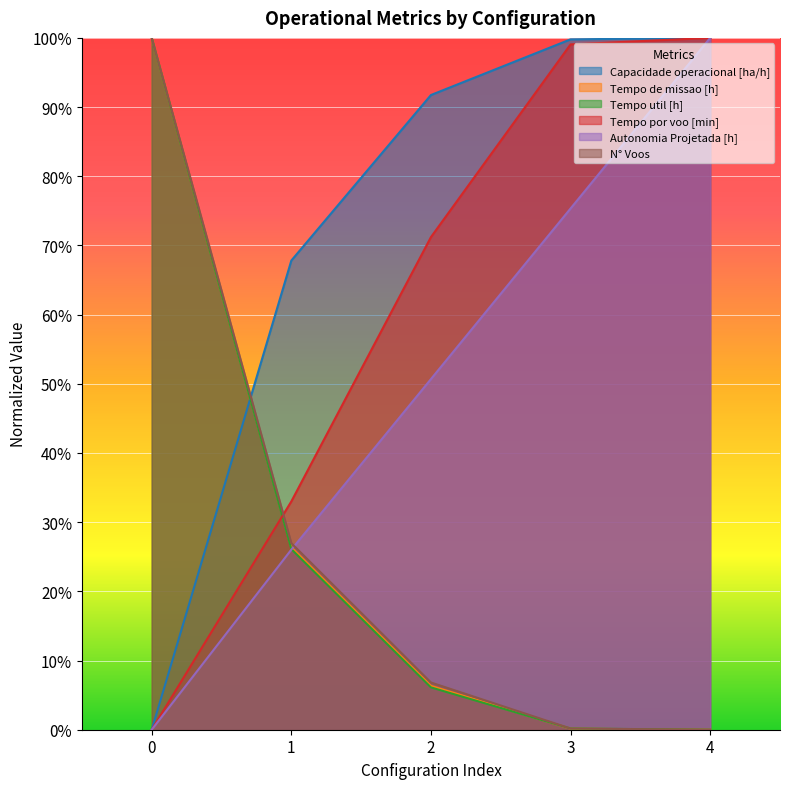

Reading left to right, extract all data points from this chart.

Capacidade operacional [ha/h]: 0.0	0.7	0.9	1.0	1.0
Tempo de missao [h]: 1.0	0.3	0.1	0.0	0.0
Tempo util [h]: 1.0	0.3	0.1	0.0	0.0
Tempo por voo [min]: 0.0	0.3	0.7	1.0	1.0
Autonomia Projetada [h]: 0.0	0.3	0.5	0.8	1.0
N° Voos: 1.0	0.3	0.1	0.0	0.0